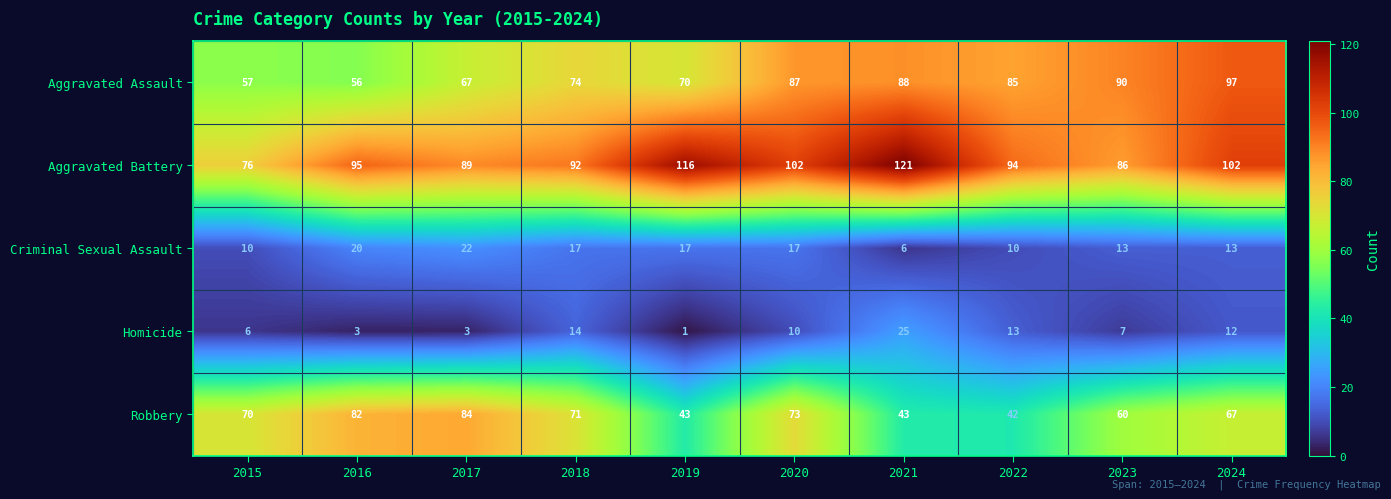

What is the highest value of the Robbery series?

84